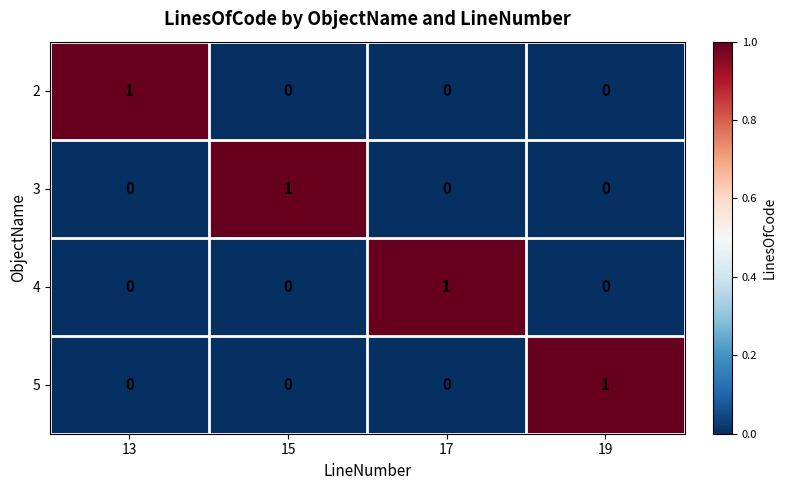

How many data points does each series have?

4